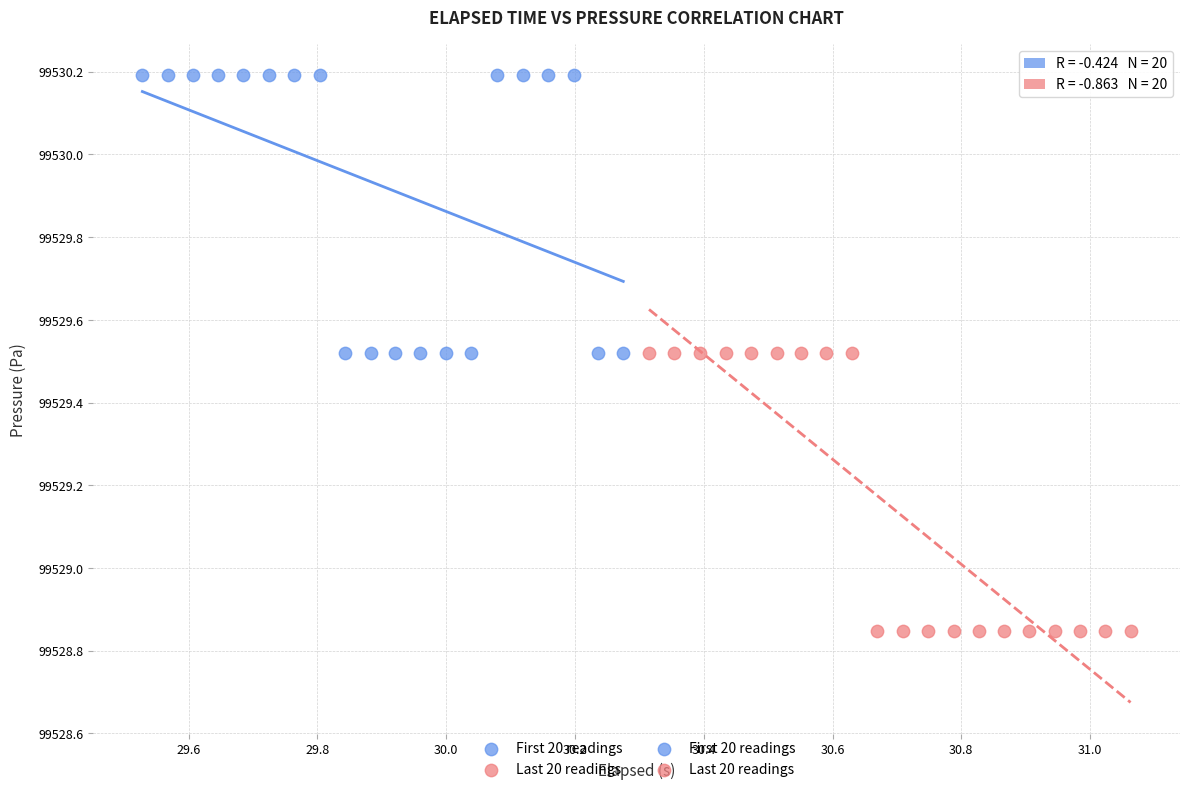

Which series contains the highest Y value?

First 20 readings